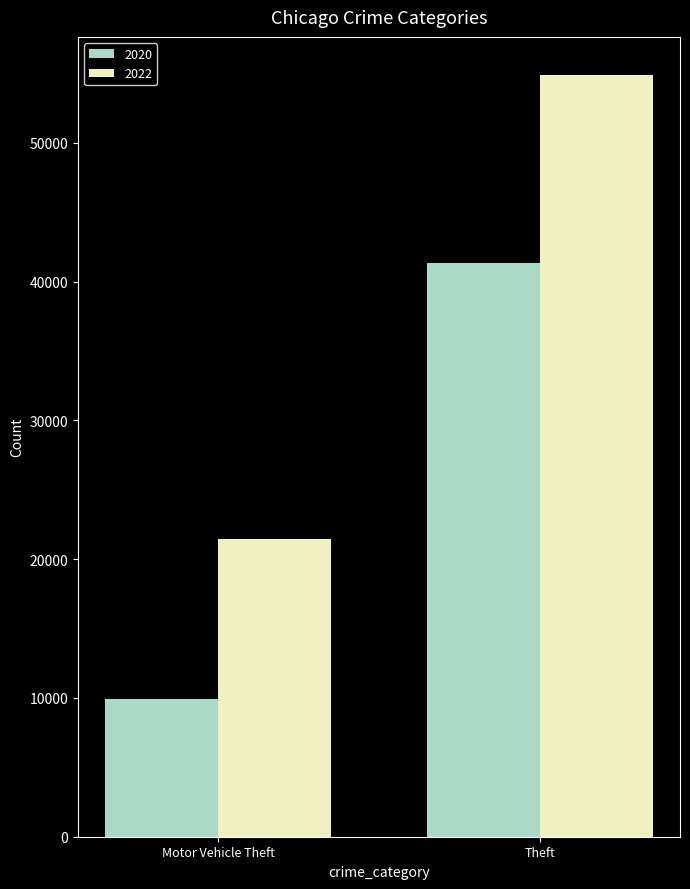

Which series has the largest total across all categories?

2022